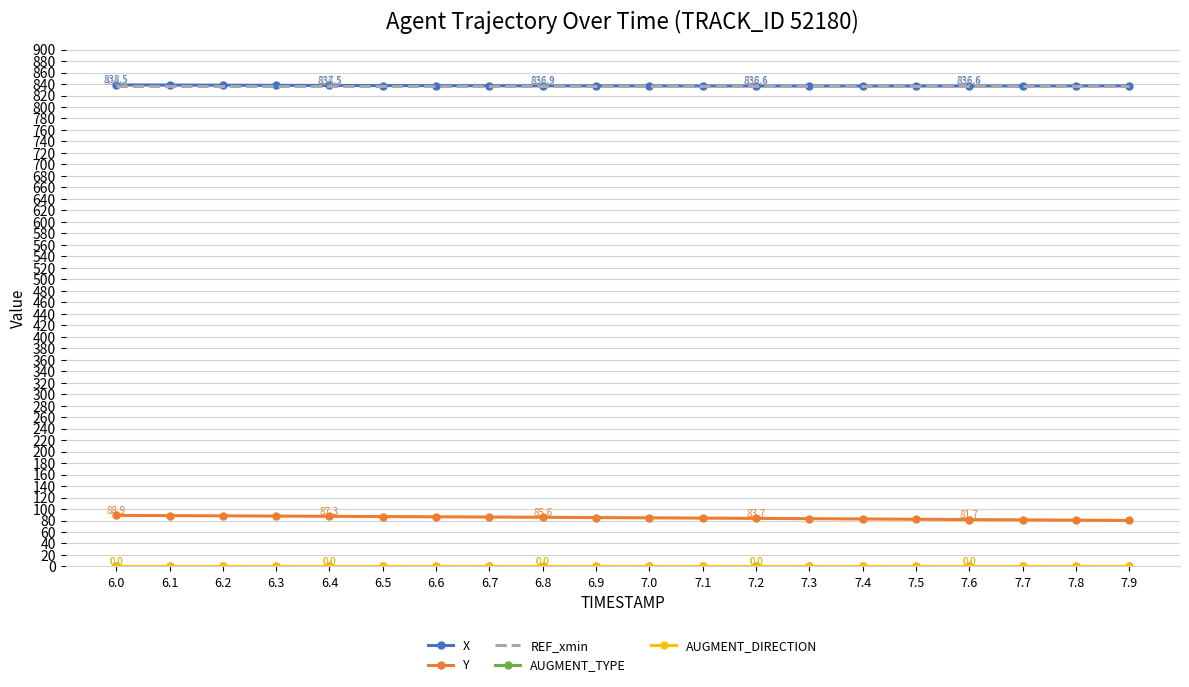

True or false: Y and AUGMENT_TYPE cross at least once.

False